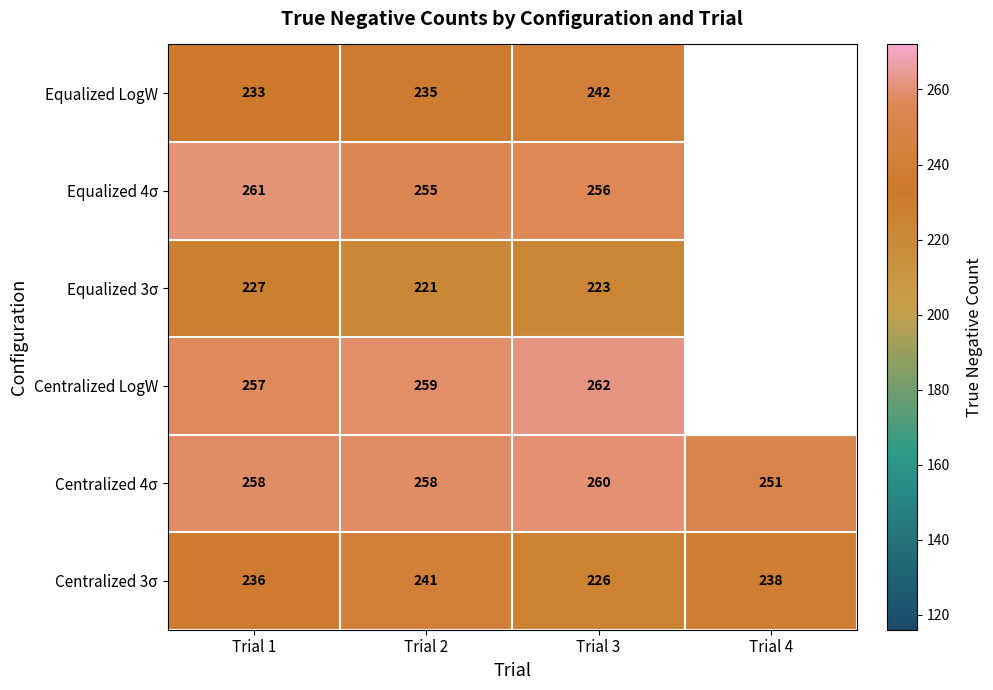

True or false: Equalized 3σ has a value of 68 at Trial 1.

False